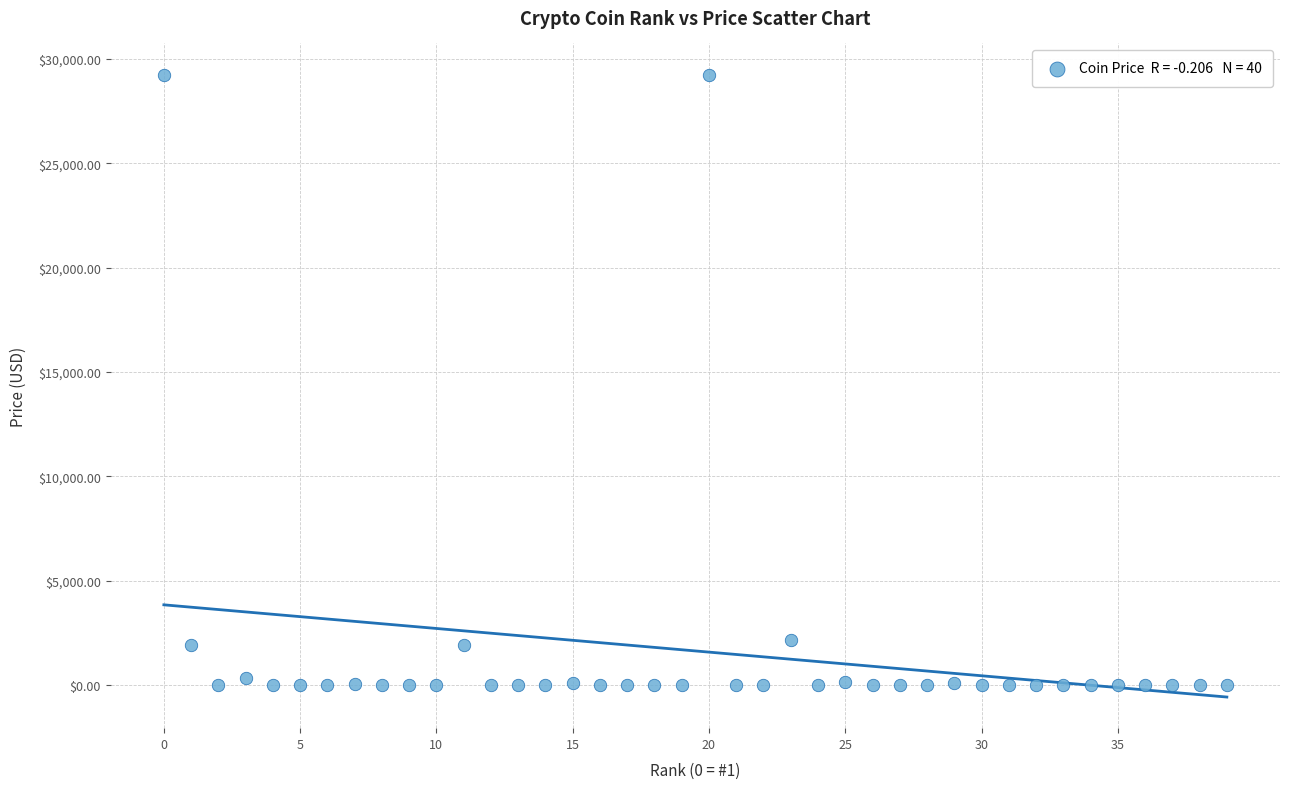

What is the range of Y values (max minus min)?

29252.1